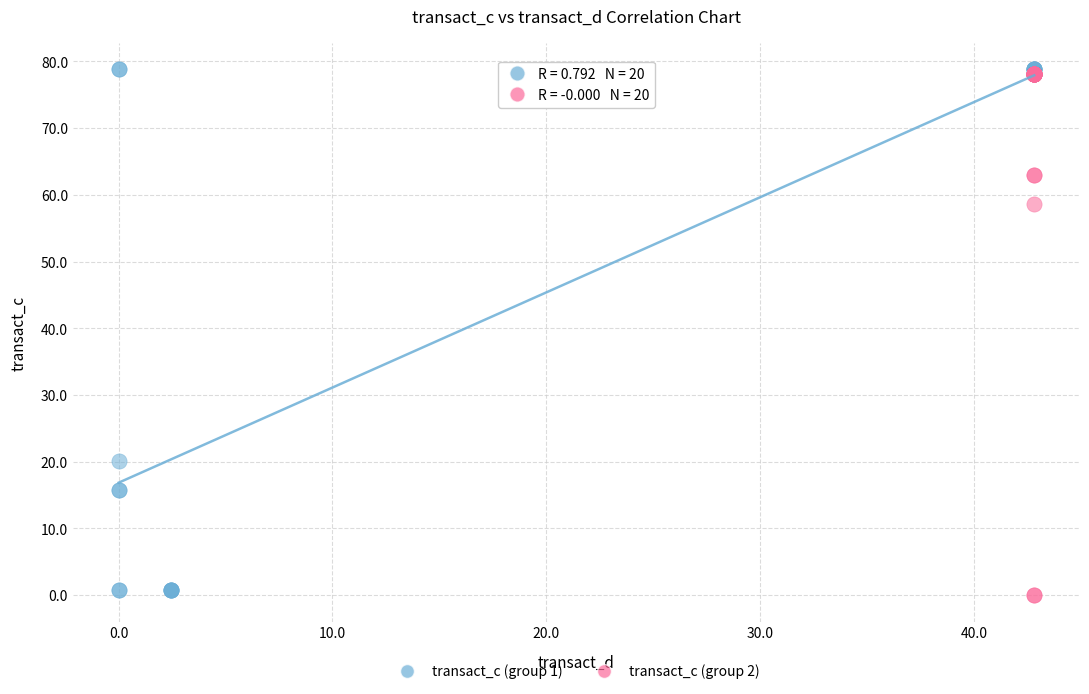

Which series reaches the maximum Y coordinate?

transact_c (group 1)